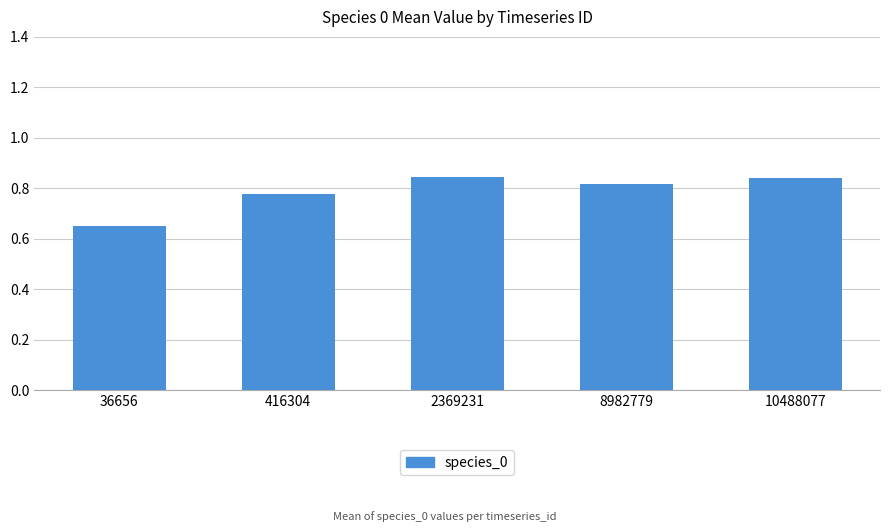

How many bars are there in total?

5